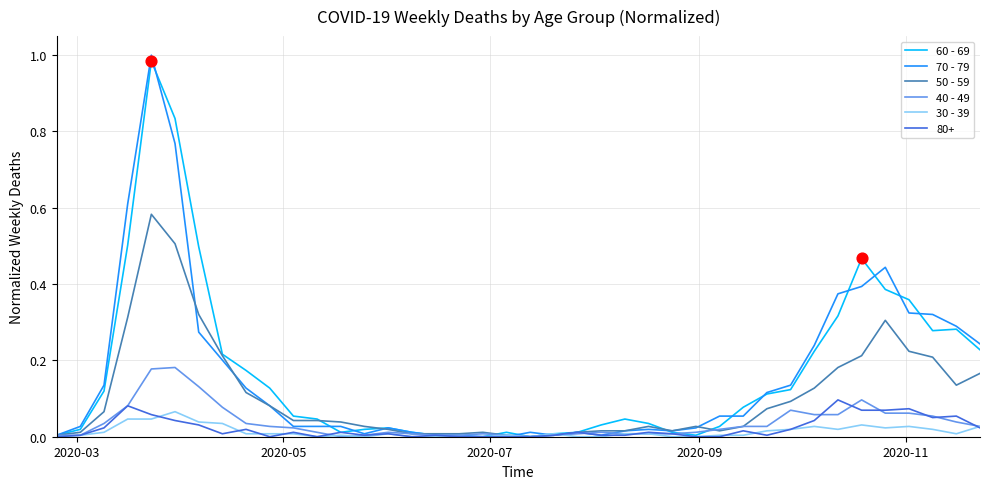

Which series has the largest range (max minus min)?

70 - 79